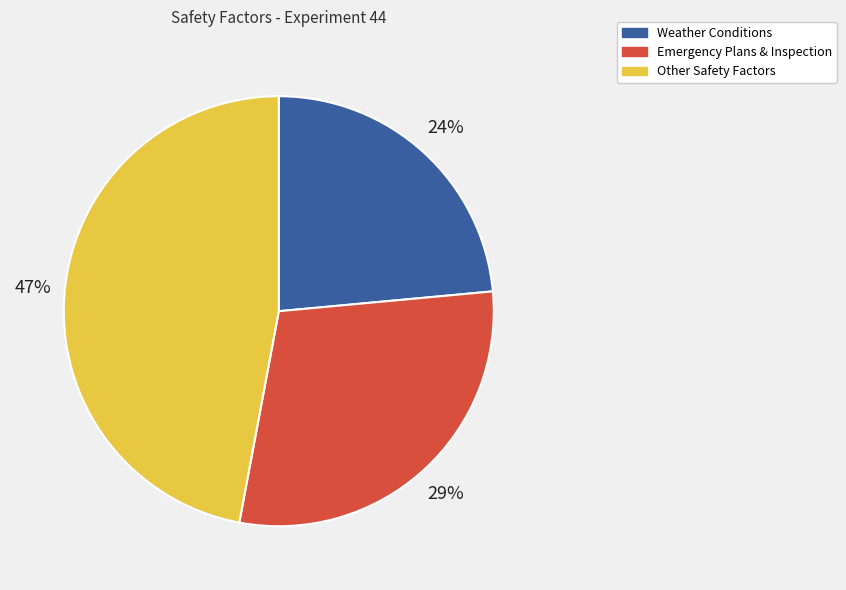

To the nearest percent, what is the combined percentage of Weather Conditions and Other Safety Factors?

71%